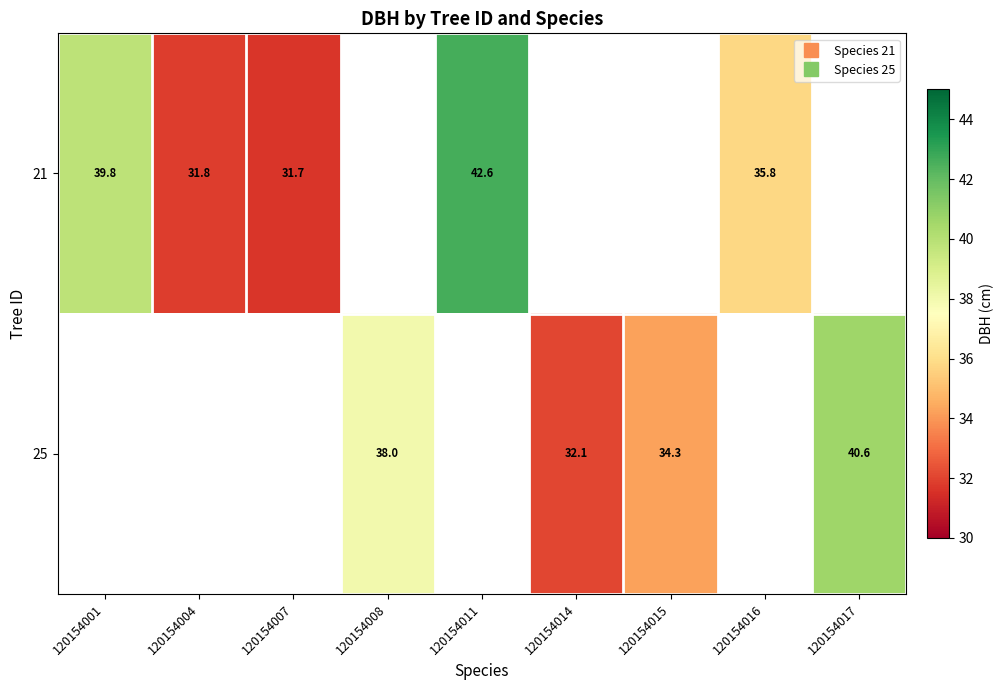

At which label does 21 reach its minimum?

120154007